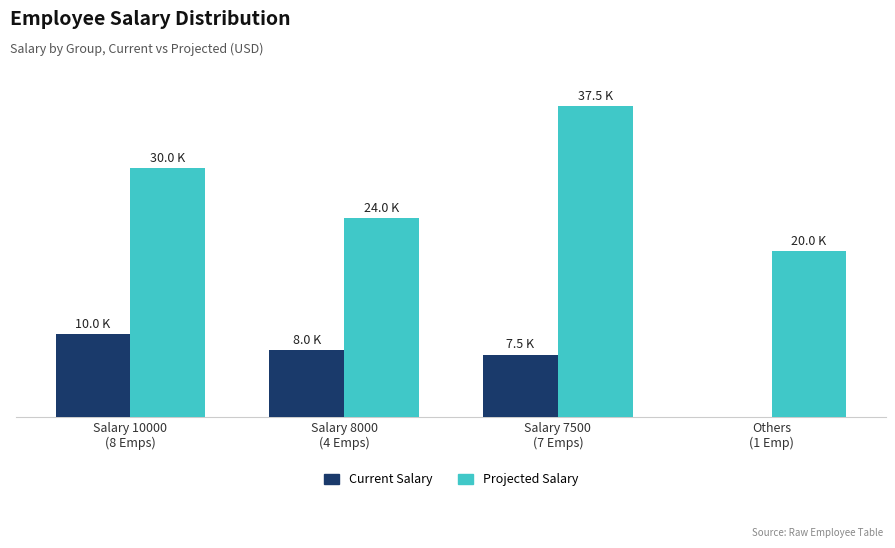

Reading left to right, extract all data points from this chart.

Current Salary: Salary 10000
(8 Emps)=10000	Salary 8000
(4 Emps)=8000	Salary 7500
(7 Emps)=7500	Others
(1 Emp)=0
Projected Salary: Salary 10000
(8 Emps)=30000	Salary 8000
(4 Emps)=24000	Salary 7500
(7 Emps)=37500	Others
(1 Emp)=20000